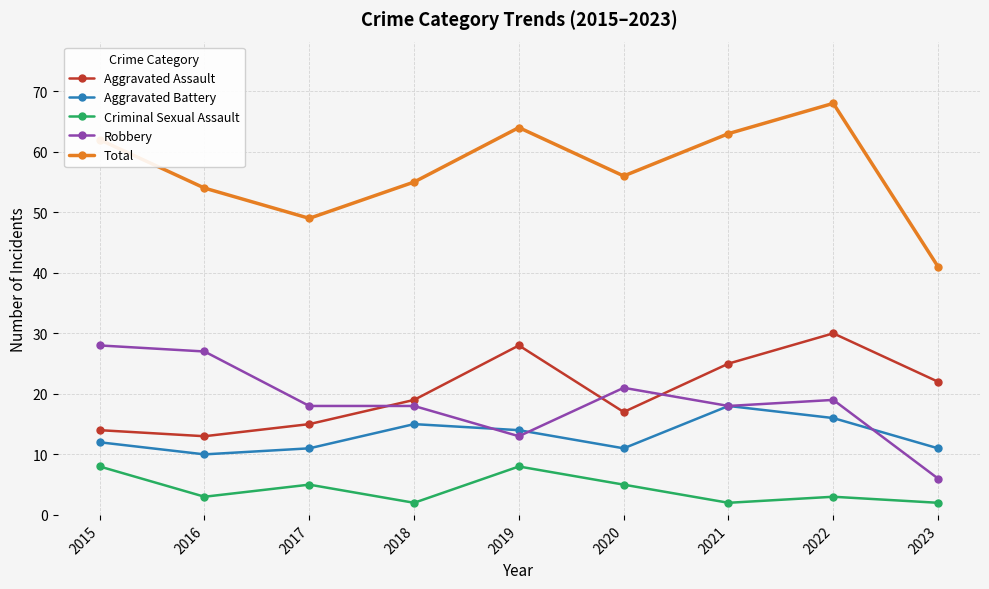

Which label corresponds to the largest value in the chart?

2022